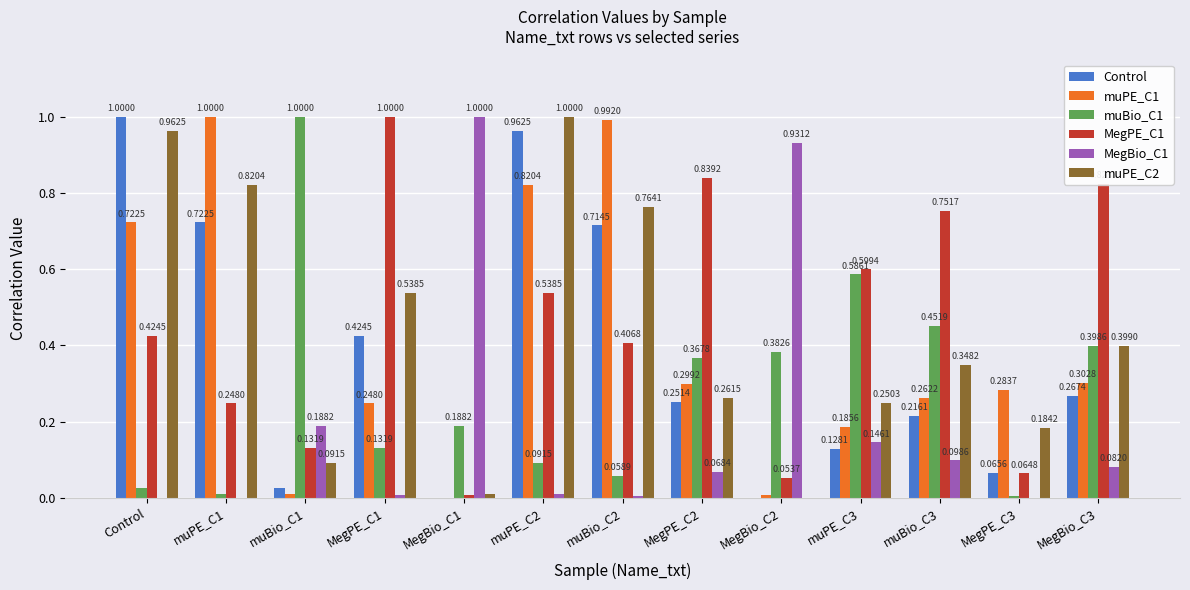

Are the bars horizontal?

No